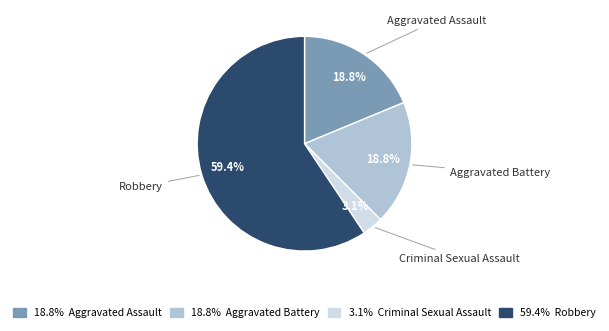

To the nearest percent, what percentage of the pie is Robbery?

59%